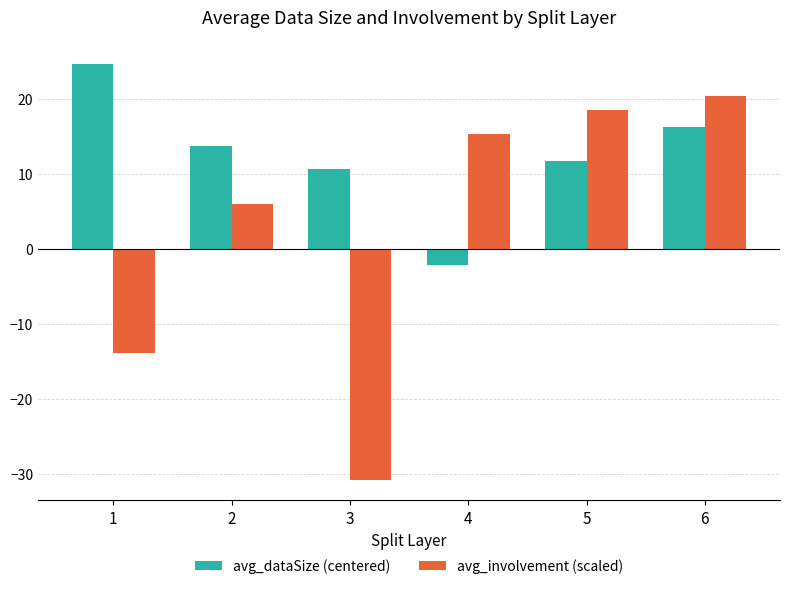

Which series has the largest total across all categories?

avg_dataSize (centered)